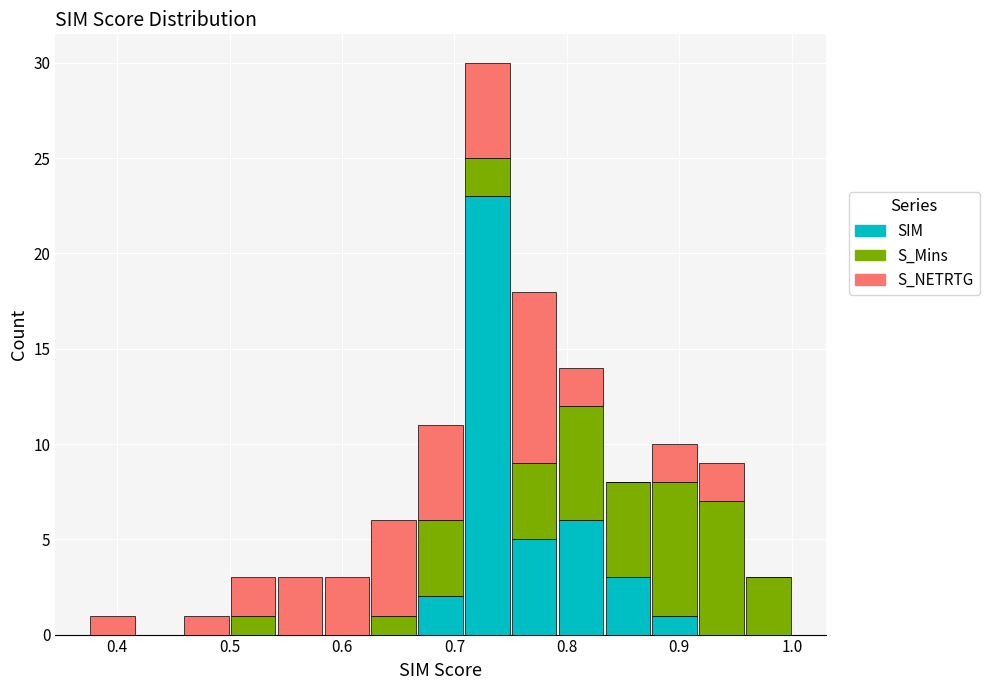

Reading left to right, transcribe this chart: for each stacked bar, give the range it covers on the x-axis and its total height. Neither the bar edges nor the heights are printed on the chart, so give them approximately, as read against the axes.

0.38 to 0.42: 1
0.42 to 0.46: 0
0.46 to 0.50: 1
0.50 to 0.54: 3
0.54 to 0.58: 3
0.58 to 0.63: 3
0.63 to 0.67: 6
0.67 to 0.71: 11
0.71 to 0.75: 30
0.75 to 0.79: 18
0.79 to 0.83: 14
0.83 to 0.88: 8
0.88 to 0.92: 10
0.92 to 0.96: 9
0.96 to 1.00: 3